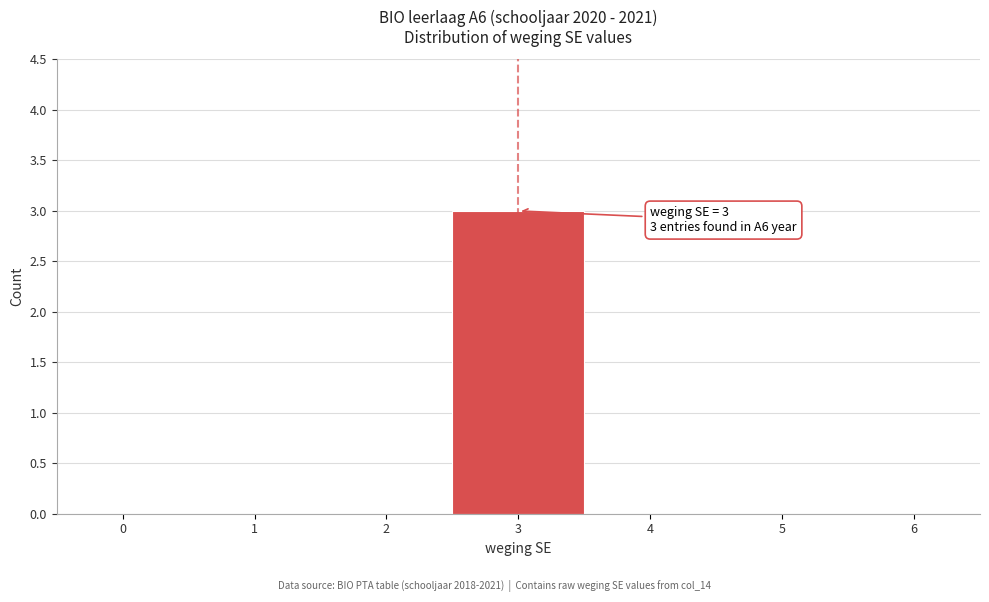

Reading right to left, transcribe all the data shown in this chart.

5=0	4=0	3=3	2=0	1=0	0=0